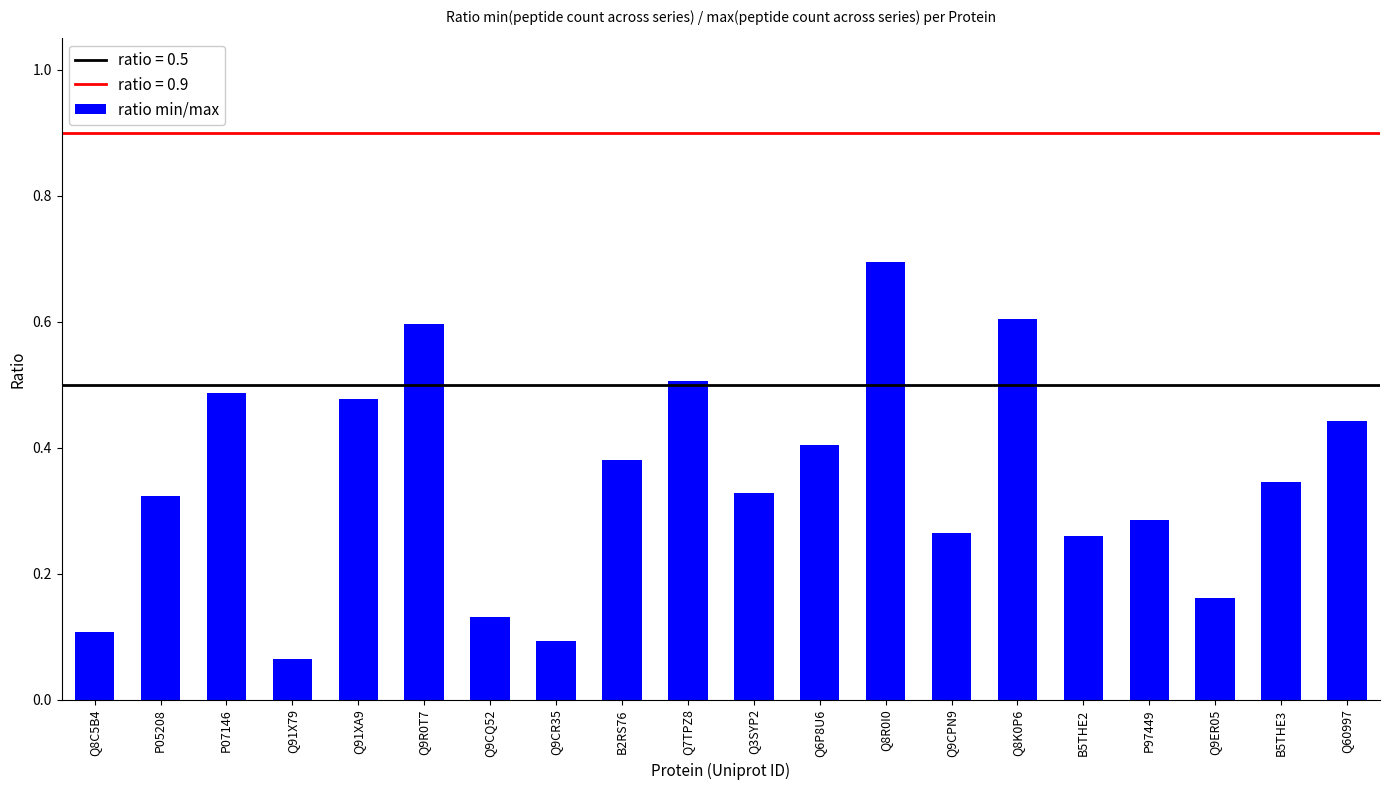

What is the difference between the maximum and minimum values?

0.6